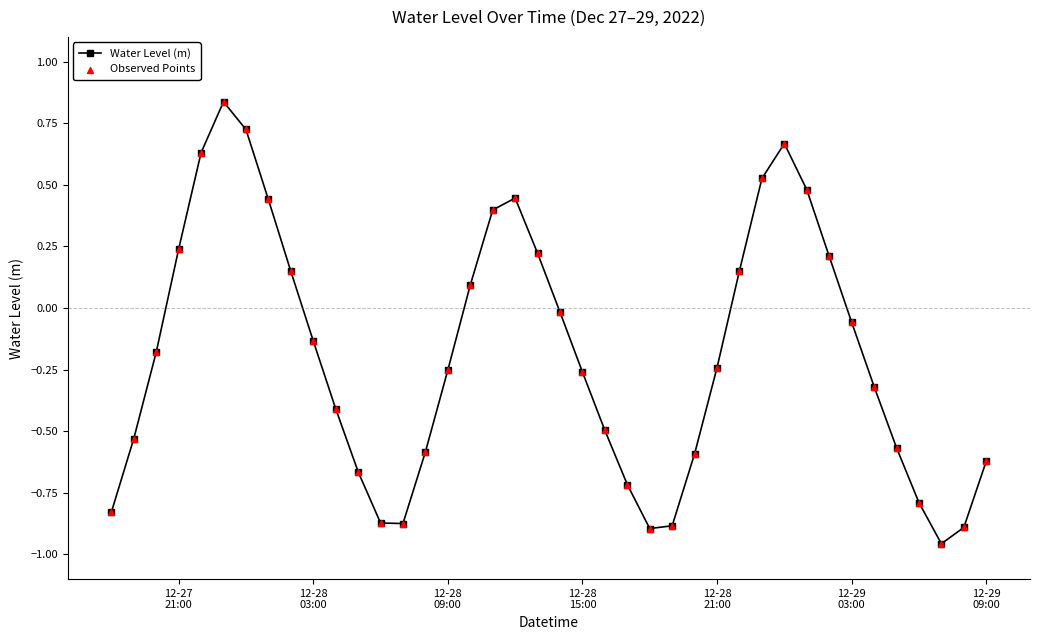

How many interior local valleys (lower than both neighbors) does the data have?

3